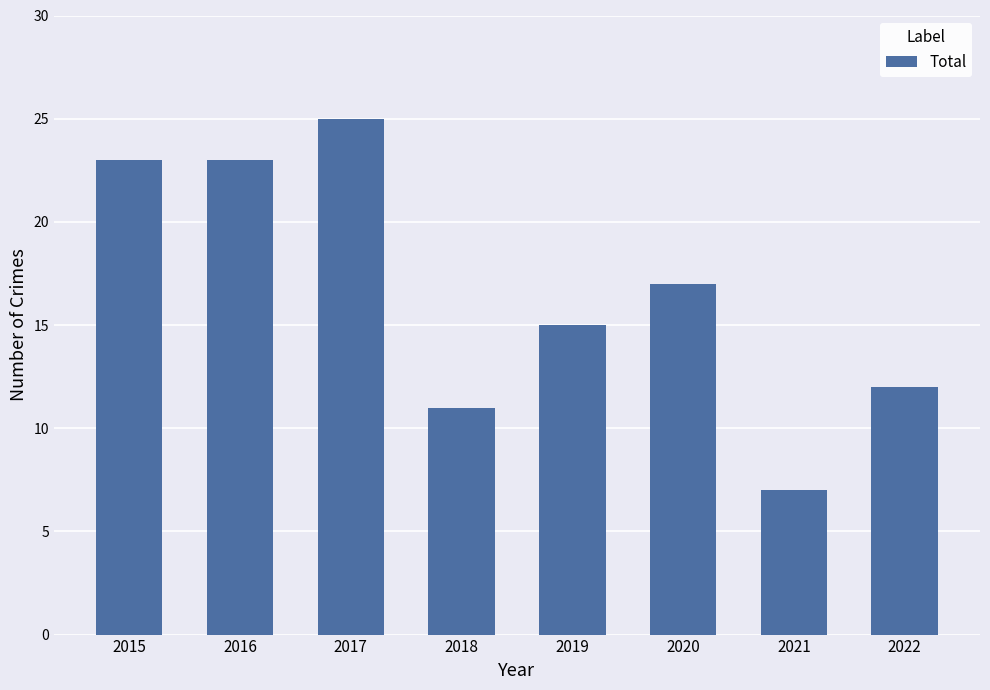

What is the change in value from 2020 to 2021?

-10